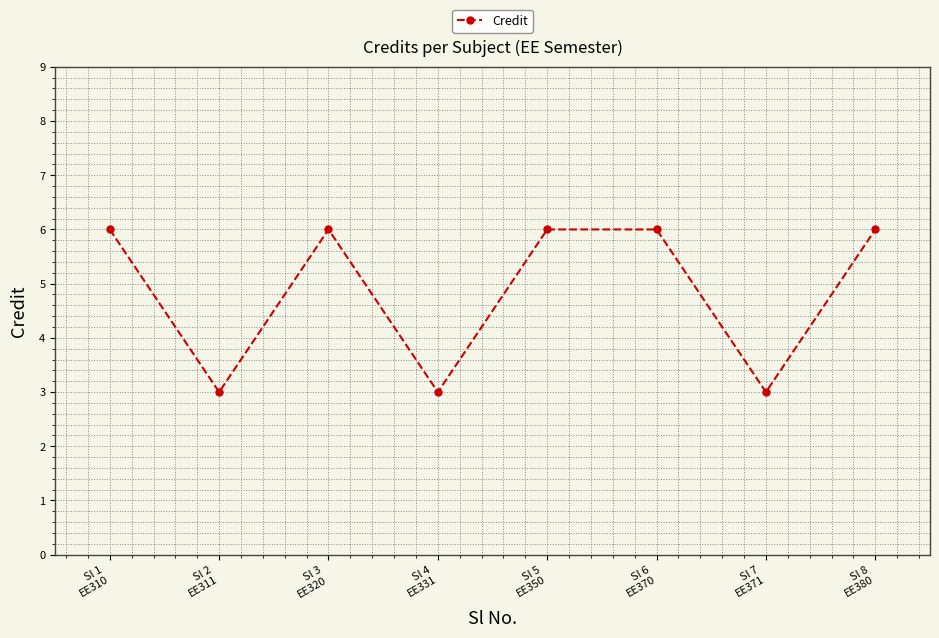

What is the average value?

5